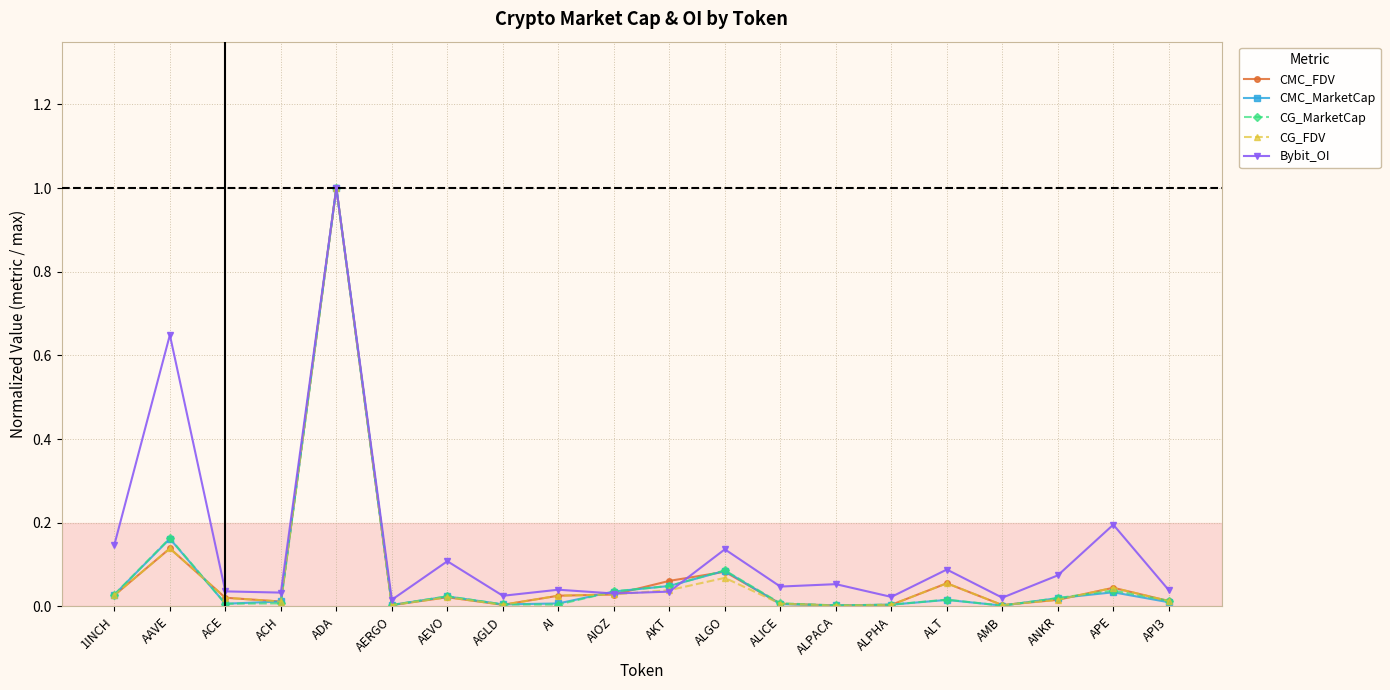

At which label does CG_FDV reach its peak?

ADA